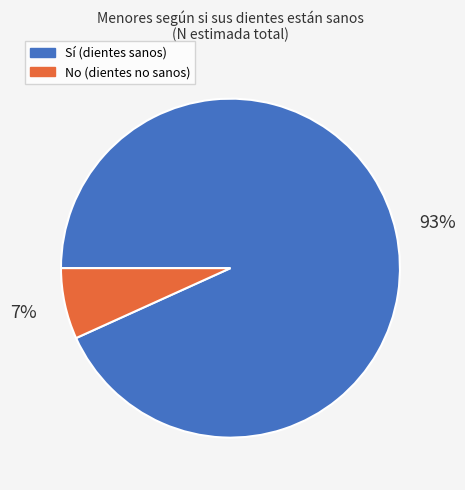

Rank the categories by value from highest to lowest.

Sí (dientes sanos), No (dientes no sanos)